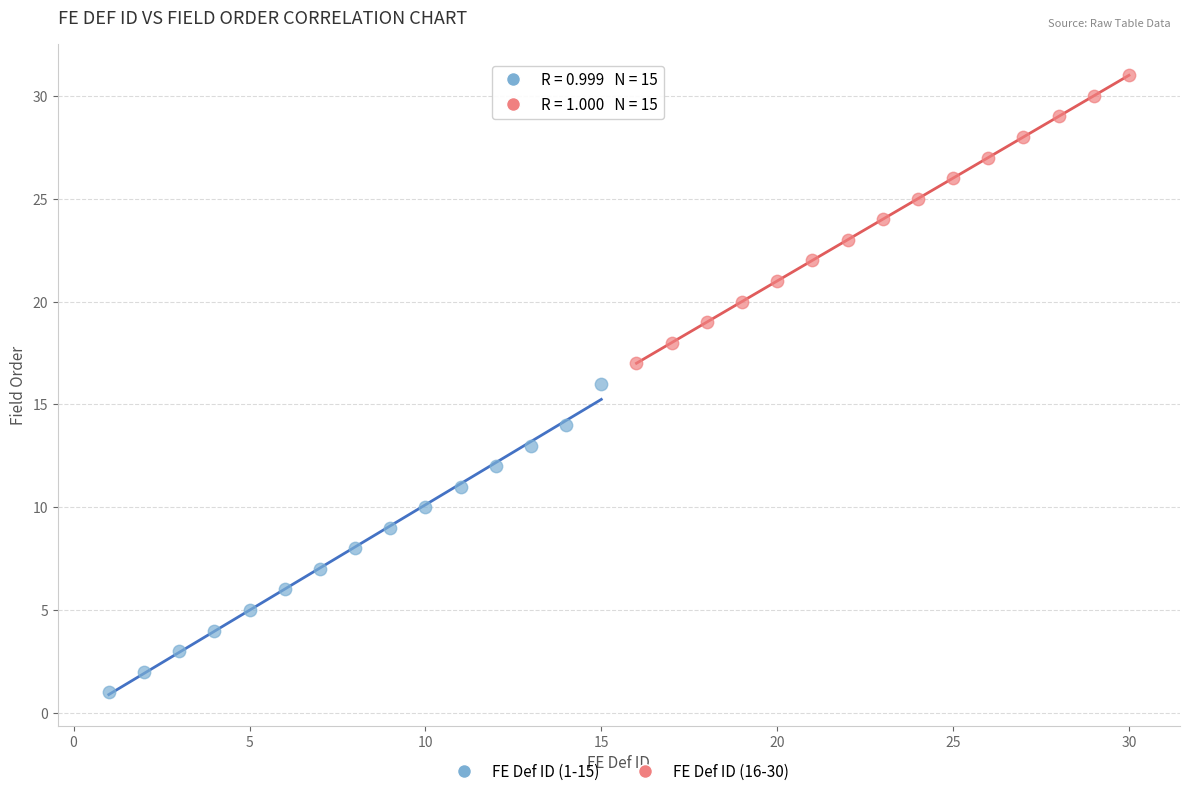

What are all the series names shown in the legend?

FE Def ID (1-15), FE Def ID (16-30)